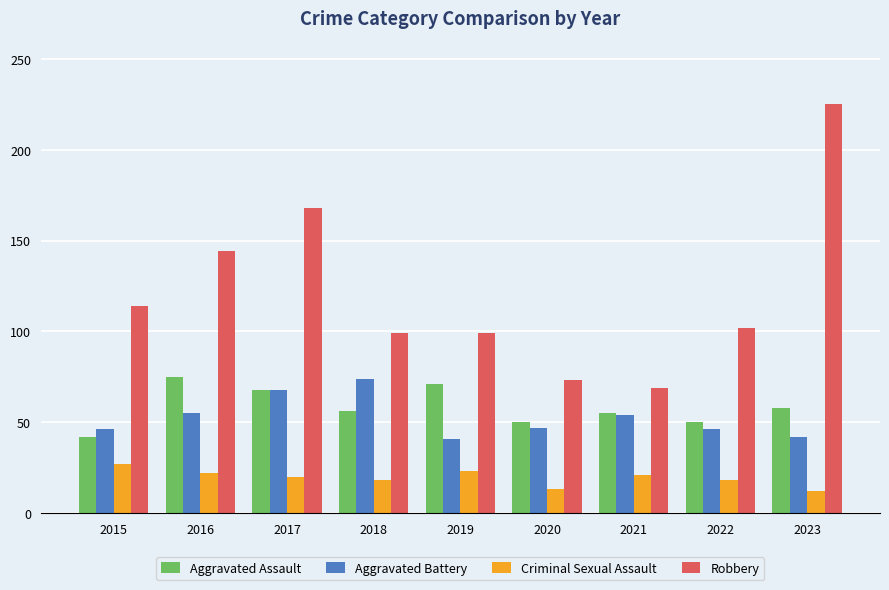

At 2018, list the series in order from largest to smallest.

Robbery, Aggravated Battery, Aggravated Assault, Criminal Sexual Assault